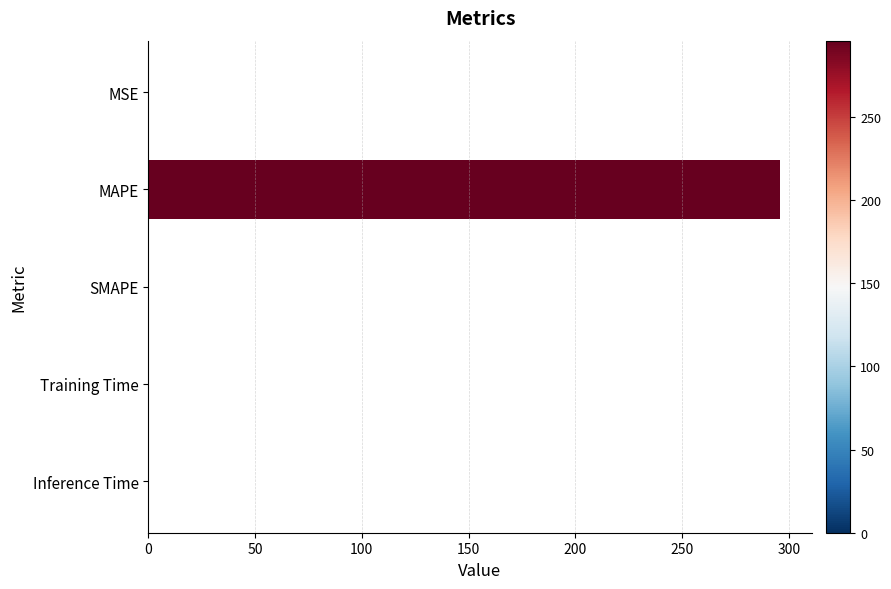

Does the chart contain stacked bars?

No